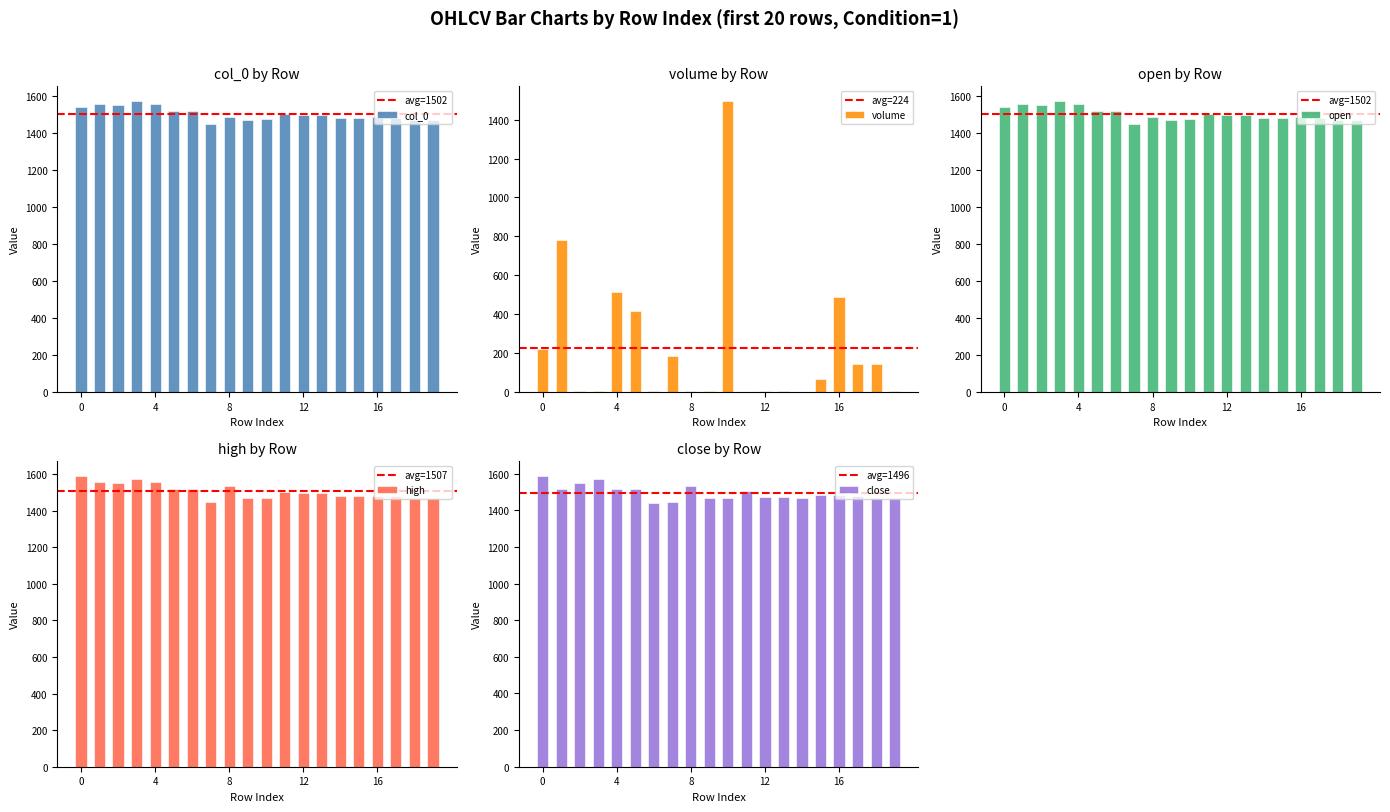

Which series has the largest total across all categories?

high